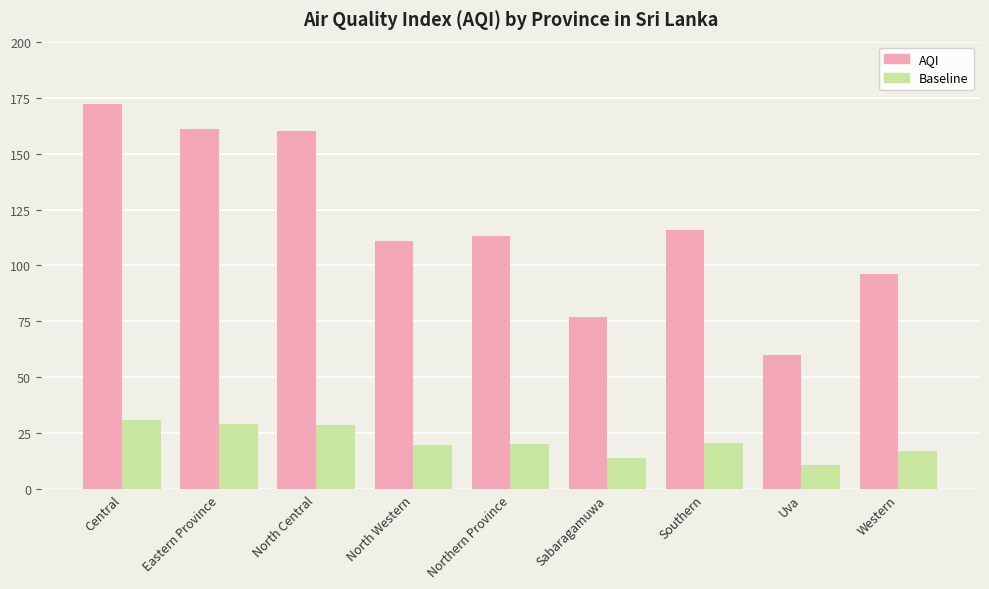

What position from the right is Northern Province?

5